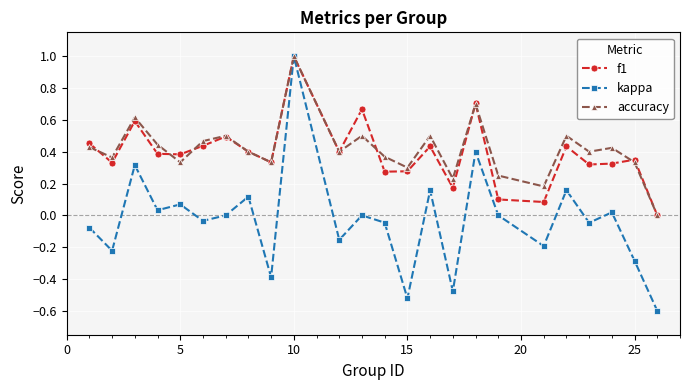

What is the sum of all f1 values?

9.4